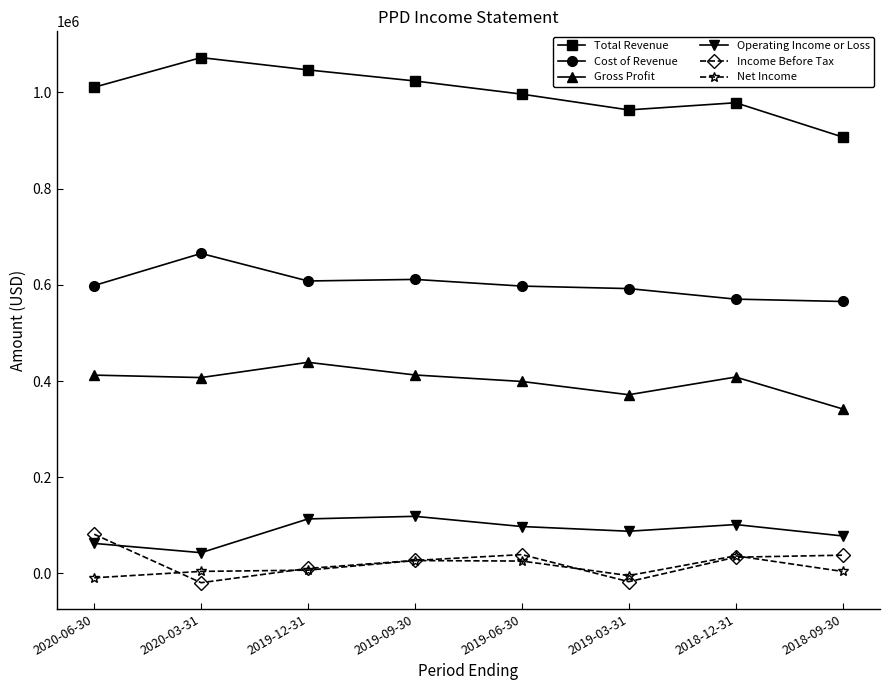

Where is Cost of Revenue nearest to the value 615350?

2019-09-30